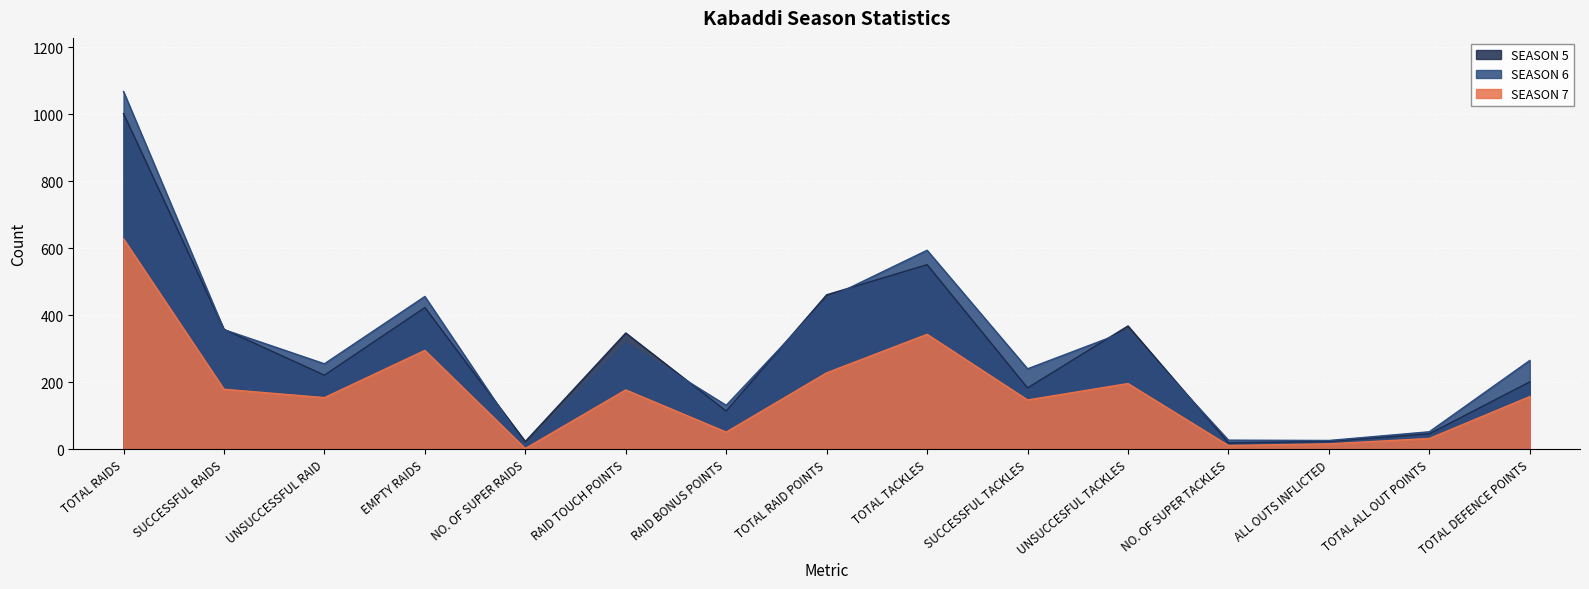

True or false: SEASON 6 has more than 0 points higher than both neighbors.

True